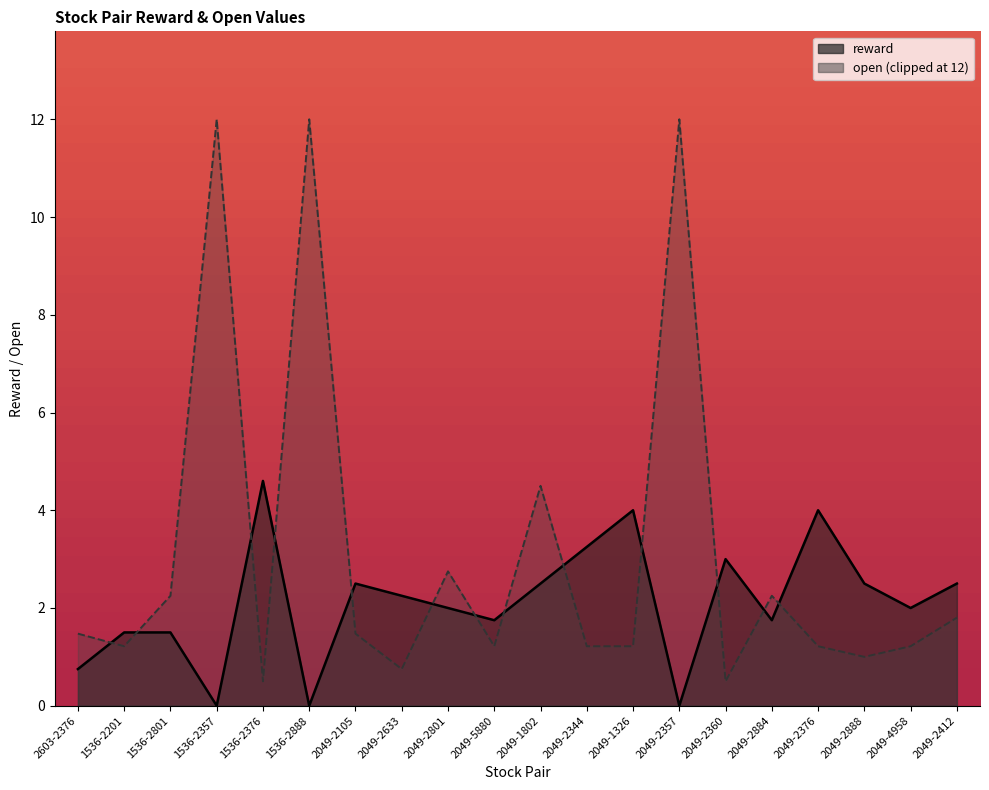

What is the difference between the values at 2049-2105 and 2049-2884?

0.8